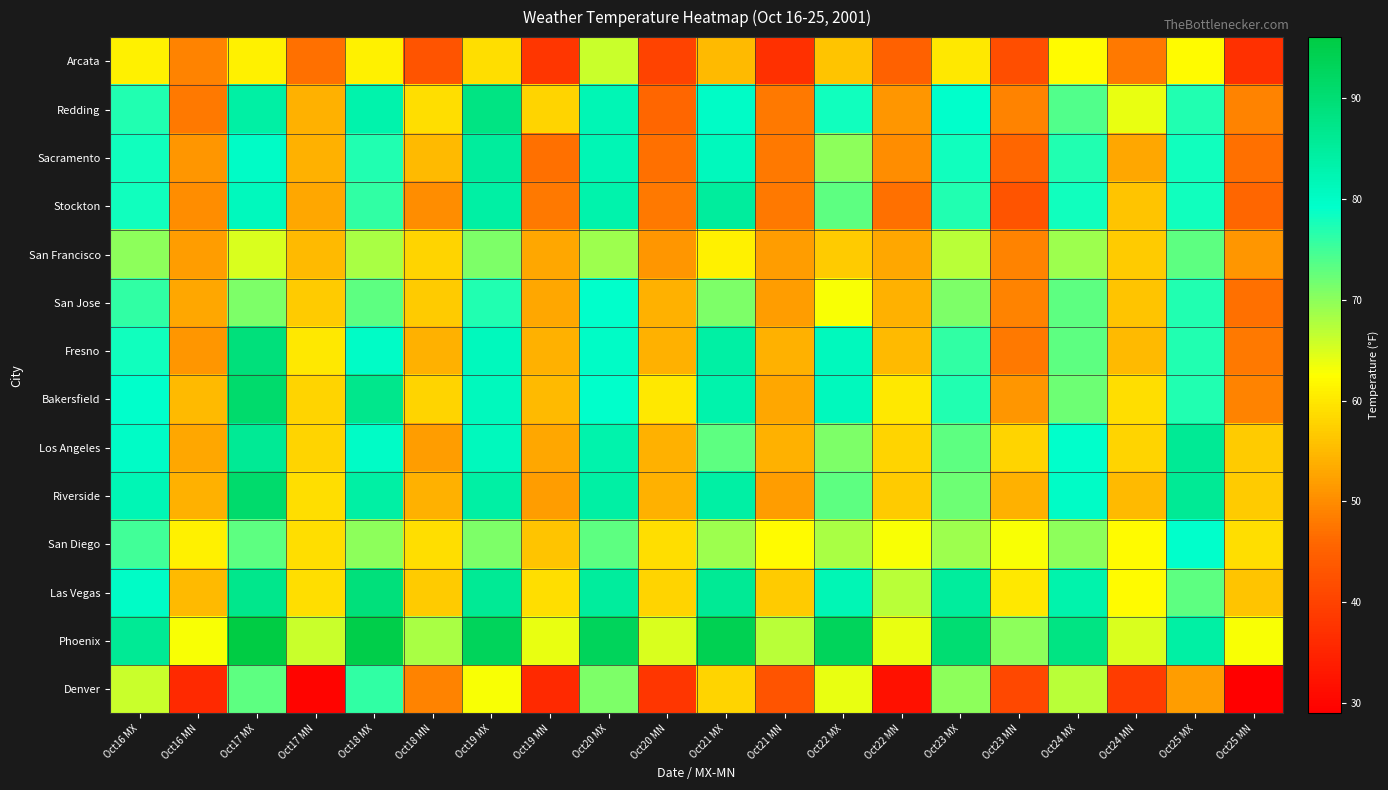

Reading left to right, what are all the values shown in this chart?

Arcata: Oct16 MX=61	Oct16 MN=49	Oct17 MX=61	Oct17 MN=47	Oct18 MX=61	Oct18 MN=43	Oct19 MX=59	Oct19 MN=38	Oct20 MX=66	Oct20 MN=40	Oct21 MX=55	Oct21 MN=37	Oct22 MX=56	Oct22 MN=45	Oct23 MX=60	Oct23 MN=42	Oct24 MX=62	Oct24 MN=48	Oct25 MX=62	Oct25 MN=37
Redding: Oct16 MX=77	Oct16 MN=48	Oct17 MX=84	Oct17 MN=54	Oct18 MX=83	Oct18 MN=59	Oct19 MX=88	Oct19 MN=58	Oct20 MX=82	Oct20 MN=46	Oct21 MX=80	Oct21 MN=48	Oct22 MX=78	Oct22 MN=51	Oct23 MX=79	Oct23 MN=49	Oct24 MX=74	Oct24 MN=64	Oct25 MX=77	Oct25 MN=49
Sacramento: Oct16 MX=78	Oct16 MN=51	Oct17 MX=80	Oct17 MN=54	Oct18 MX=77	Oct18 MN=55	Oct19 MX=85	Oct19 MN=47	Oct20 MX=82	Oct20 MN=47	Oct21 MX=81	Oct21 MN=48	Oct22 MX=70	Oct22 MN=50	Oct23 MX=78	Oct23 MN=46	Oct24 MX=77	Oct24 MN=53	Oct25 MX=78	Oct25 MN=47
Stockton: Oct16 MX=78	Oct16 MN=50	Oct17 MX=81	Oct17 MN=53	Oct18 MX=76	Oct18 MN=50	Oct19 MX=84	Oct19 MN=48	Oct20 MX=83	Oct20 MN=48	Oct21 MX=85	Oct21 MN=48	Oct22 MX=73	Oct22 MN=47	Oct23 MX=77	Oct23 MN=43	Oct24 MX=78	Oct24 MN=56	Oct25 MX=78	Oct25 MN=46
San Francisco: Oct16 MX=70	Oct16 MN=52	Oct17 MX=65	Oct17 MN=55	Oct18 MX=68	Oct18 MN=58	Oct19 MX=71	Oct19 MN=53	Oct20 MX=69	Oct20 MN=51	Oct21 MX=61	Oct21 MN=52	Oct22 MX=57	Oct22 MN=53	Oct23 MX=67	Oct23 MN=49	Oct24 MX=69	Oct24 MN=57	Oct25 MX=73	Oct25 MN=51
San Jose: Oct16 MX=76	Oct16 MN=53	Oct17 MX=71	Oct17 MN=57	Oct18 MX=73	Oct18 MN=57	Oct19 MX=77	Oct19 MN=53	Oct20 MX=79	Oct20 MN=54	Oct21 MX=71	Oct21 MN=52	Oct22 MX=63	Oct22 MN=54	Oct23 MX=71	Oct23 MN=49	Oct24 MX=73	Oct24 MN=56	Oct25 MX=77	Oct25 MN=47
Fresno: Oct16 MX=78	Oct16 MN=51	Oct17 MX=89	Oct17 MN=60	Oct18 MX=80	Oct18 MN=54	Oct19 MX=81	Oct19 MN=54	Oct20 MX=80	Oct20 MN=54	Oct21 MX=84	Oct21 MN=54	Oct22 MX=81	Oct22 MN=55	Oct23 MX=76	Oct23 MN=48	Oct24 MX=73	Oct24 MN=55	Oct25 MX=77	Oct25 MN=48
Bakersfield: Oct16 MX=79	Oct16 MN=55	Oct17 MX=91	Oct17 MN=58	Oct18 MX=87	Oct18 MN=58	Oct19 MX=81	Oct19 MN=55	Oct20 MX=79	Oct20 MN=60	Oct21 MX=83	Oct21 MN=53	Oct22 MX=81	Oct22 MN=60	Oct23 MX=77	Oct23 MN=51	Oct24 MX=72	Oct24 MN=59	Oct25 MX=77	Oct25 MN=49
Los Angeles: Oct16 MX=80	Oct16 MN=53	Oct17 MX=86	Oct17 MN=58	Oct18 MX=80	Oct18 MN=52	Oct19 MX=81	Oct19 MN=53	Oct20 MX=83	Oct20 MN=54	Oct21 MX=73	Oct21 MN=54	Oct22 MX=71	Oct22 MN=58	Oct23 MX=73	Oct23 MN=58	Oct24 MX=79	Oct24 MN=58	Oct25 MX=86	Oct25 MN=57
Riverside: Oct16 MX=82	Oct16 MN=54	Oct17 MX=91	Oct17 MN=59	Oct18 MX=84	Oct18 MN=54	Oct19 MX=84	Oct19 MN=52	Oct20 MX=84	Oct20 MN=54	Oct21 MX=84	Oct21 MN=52	Oct22 MX=73	Oct22 MN=57	Oct23 MX=72	Oct23 MN=54	Oct24 MX=80	Oct24 MN=55	Oct25 MX=86	Oct25 MN=57
San Diego: Oct16 MX=75	Oct16 MN=61	Oct17 MX=73	Oct17 MN=59	Oct18 MX=70	Oct18 MN=59	Oct19 MX=71	Oct19 MN=56	Oct20 MX=73	Oct20 MN=59	Oct21 MX=69	Oct21 MN=62	Oct22 MX=68	Oct22 MN=63	Oct23 MX=69	Oct23 MN=63	Oct24 MX=70	Oct24 MN=62	Oct25 MX=79	Oct25 MN=59
Las Vegas: Oct16 MX=80	Oct16 MN=55	Oct17 MX=87	Oct17 MN=59	Oct18 MX=89	Oct18 MN=57	Oct19 MX=86	Oct19 MN=59	Oct20 MX=85	Oct20 MN=58	Oct21 MX=86	Oct21 MN=57	Oct22 MX=82	Oct22 MN=67	Oct23 MX=85	Oct23 MN=60	Oct24 MX=83	Oct24 MN=62	Oct25 MX=73	Oct25 MN=56
Phoenix: Oct16 MX=86	Oct16 MN=63	Oct17 MX=96	Oct17 MN=66	Oct18 MX=95	Oct18 MN=68	Oct19 MX=93	Oct19 MN=64	Oct20 MX=93	Oct20 MN=65	Oct21 MX=94	Oct21 MN=67	Oct22 MX=93	Oct22 MN=64	Oct23 MX=90	Oct23 MN=70	Oct24 MX=88	Oct24 MN=65	Oct25 MX=84	Oct25 MN=63
Denver: Oct16 MX=66	Oct16 MN=36	Oct17 MX=73	Oct17 MN=30	Oct18 MX=76	Oct18 MN=49	Oct19 MX=63	Oct19 MN=36	Oct20 MX=71	Oct20 MN=38	Oct21 MX=58	Oct21 MN=43	Oct22 MX=64	Oct22 MN=32	Oct23 MX=70	Oct23 MN=41	Oct24 MX=67	Oct24 MN=39	Oct25 MX=52	Oct25 MN=29